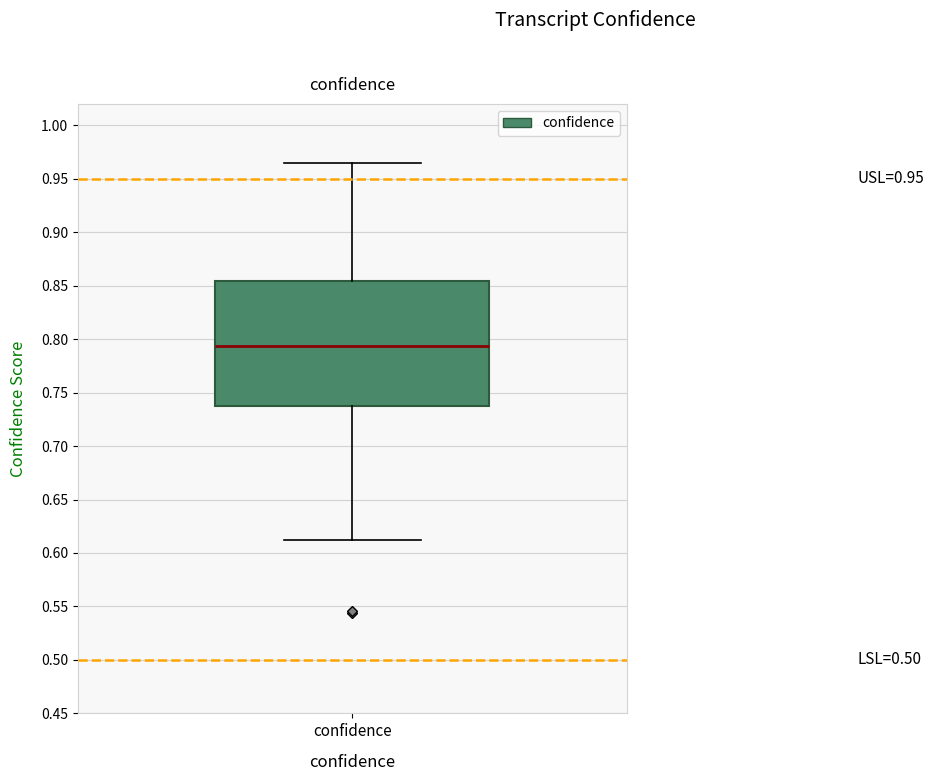

Transcribe this box plot: give where the median line is, the range the box spans, and where the two whiskers end, as read against the y-axis. The values are not printed on the chart, so give them approximately, as read against the axis.

median 0.795, box 0.740 to 0.855, whiskers 0.610 to 0.965